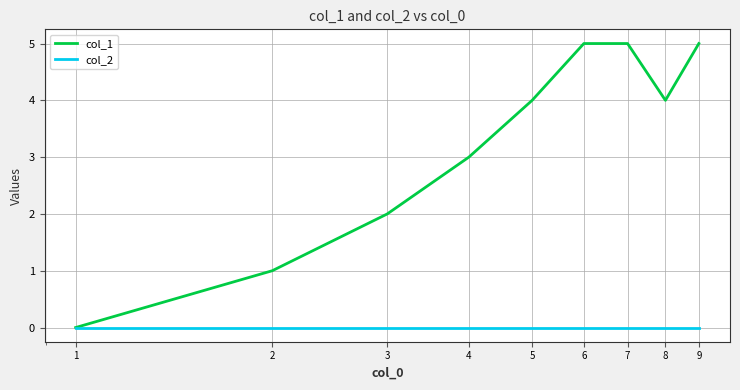

Rank the series by their maximum value, from highest to lowest.

col_1, col_2